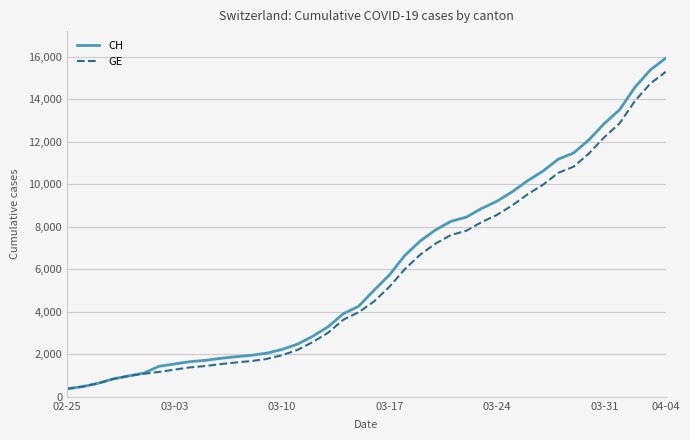

What is the lowest value of the CH series?

375